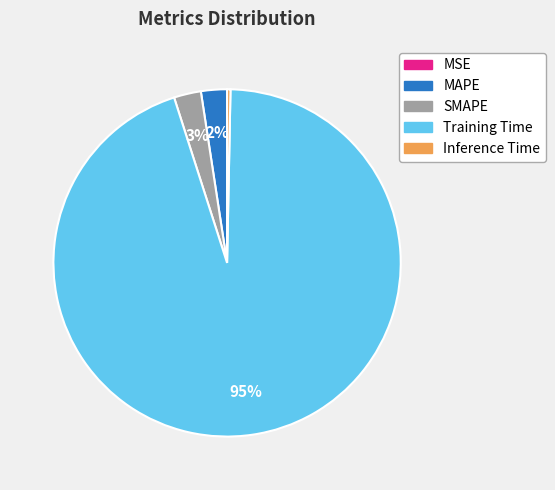

To the nearest percent, what portion does SMAPE represent?

3%